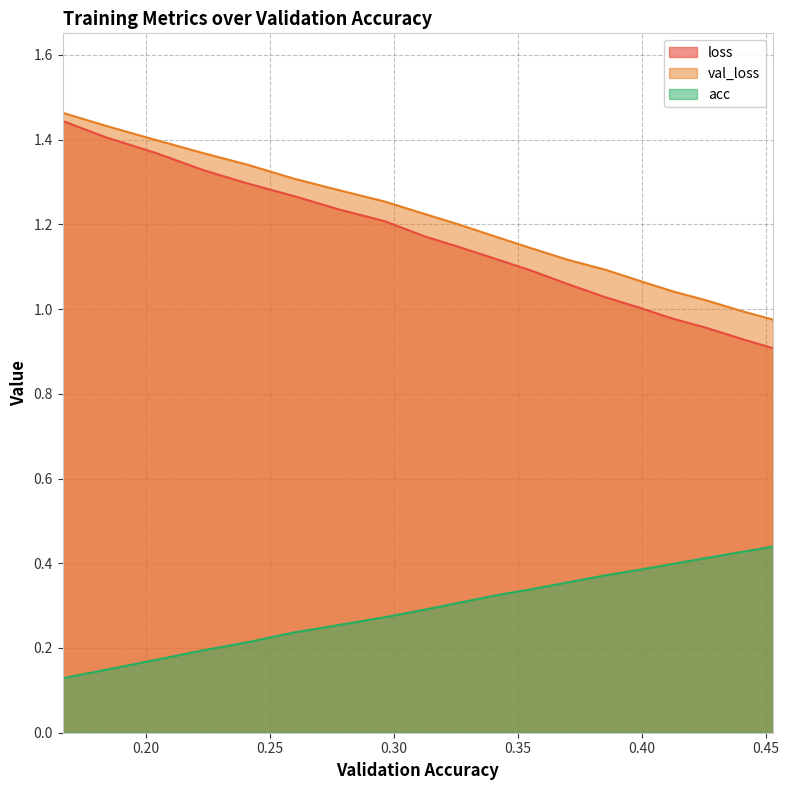

What is the sum of the loss values at 0.412520649433202 and 0.2600512568087696?

2.2